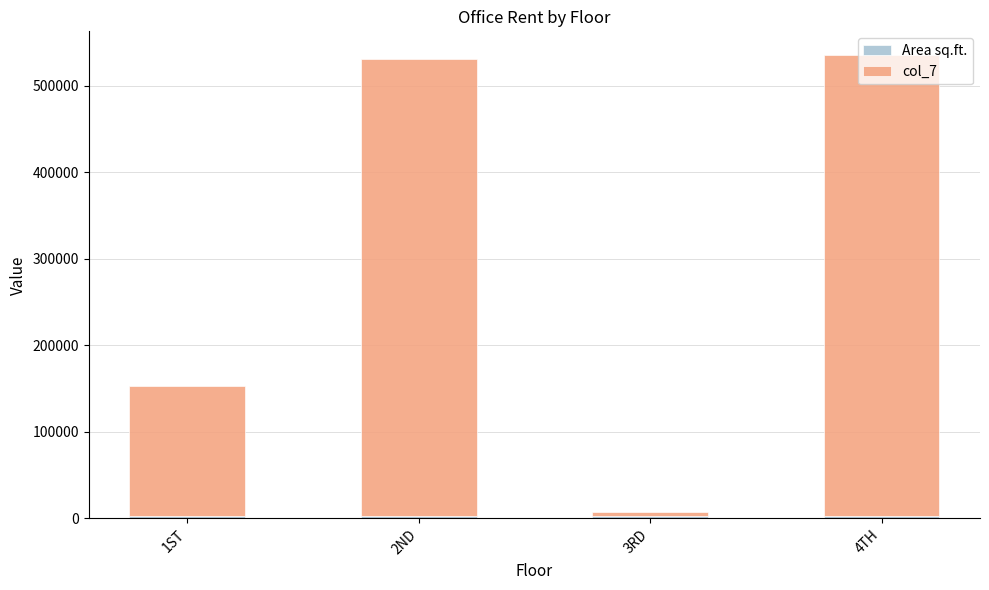

List the series in order of their peak value, highest first.

col_7, Area sq.ft.